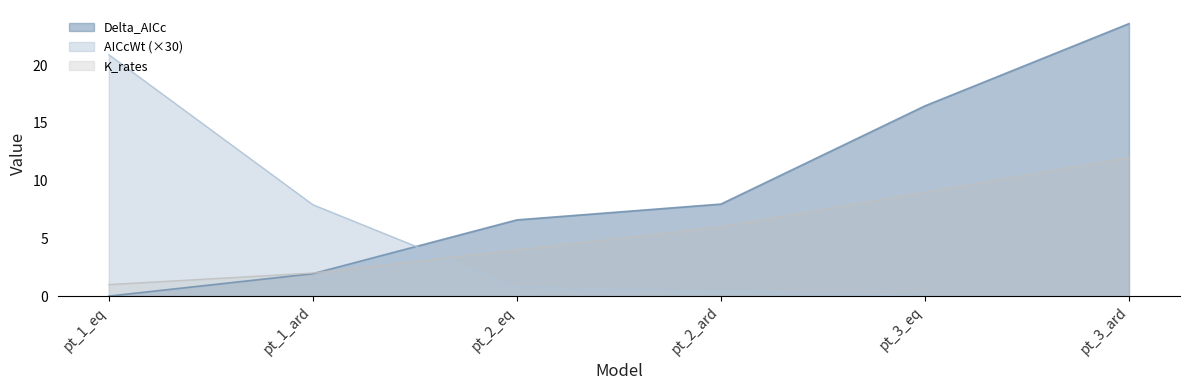

True or false: Delta_AICc and K_rates cross at least once.

True